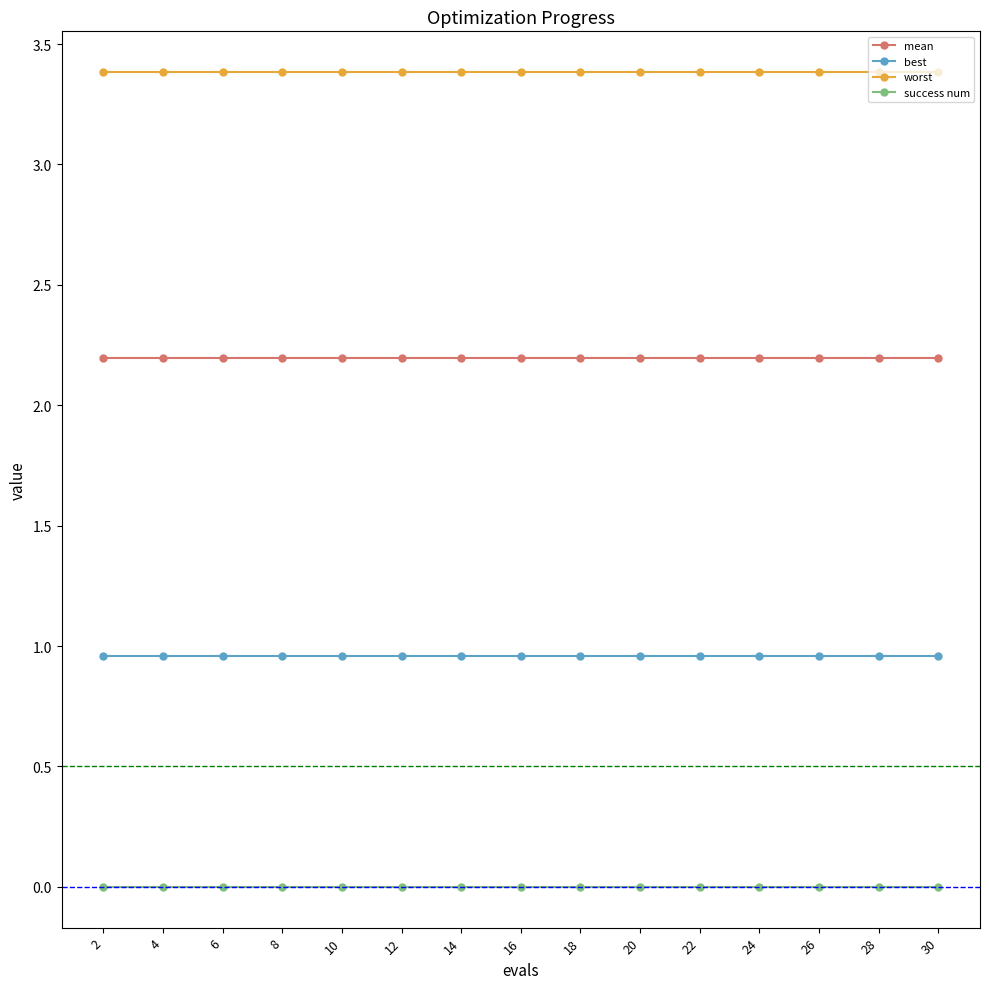

True or false: success num has a value of 0.0 at 8.

True